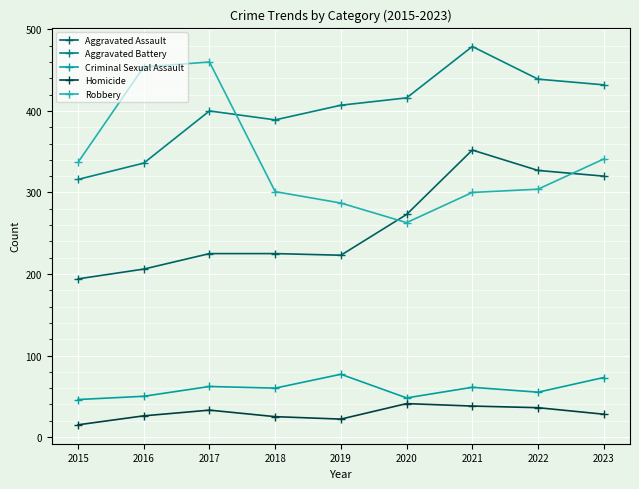

What is the sum of the Criminal Sexual Assault values at 2015 and 2018?

106